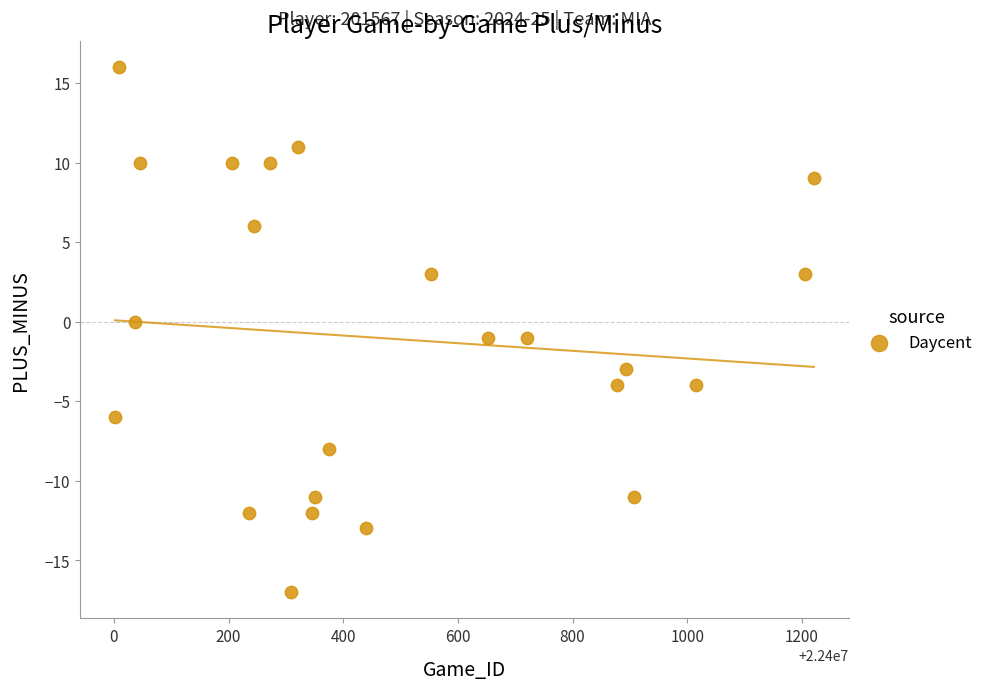

What is the range of Y values (max minus min)?

33